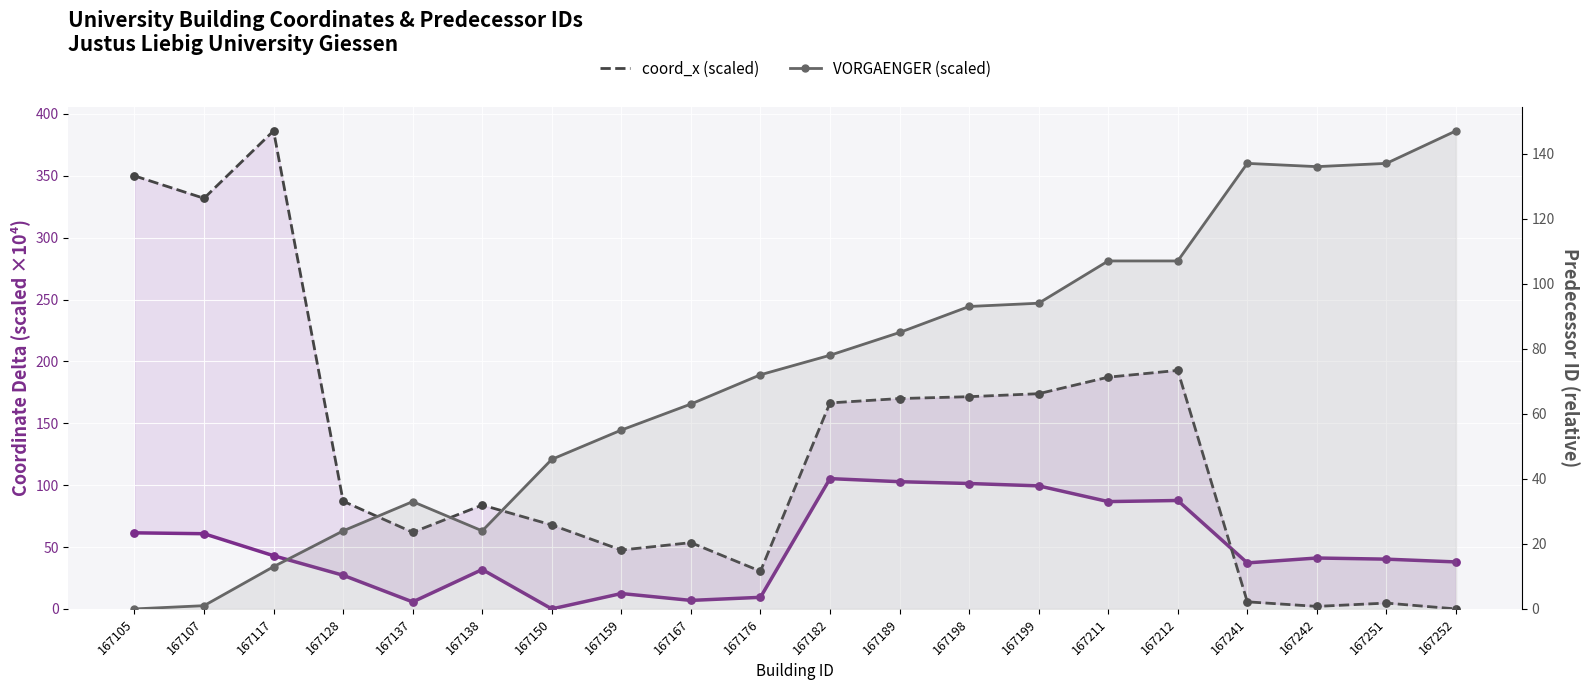

Is the value of VORGAENGER (scaled) at 167242 greater than the value of coord_x (scaled) at 167189?

No